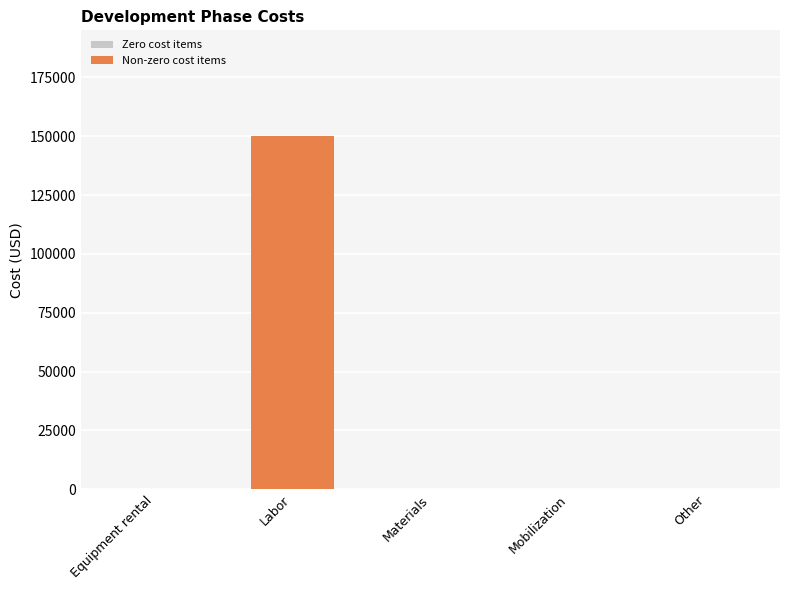

What is the sum of all values?

150000